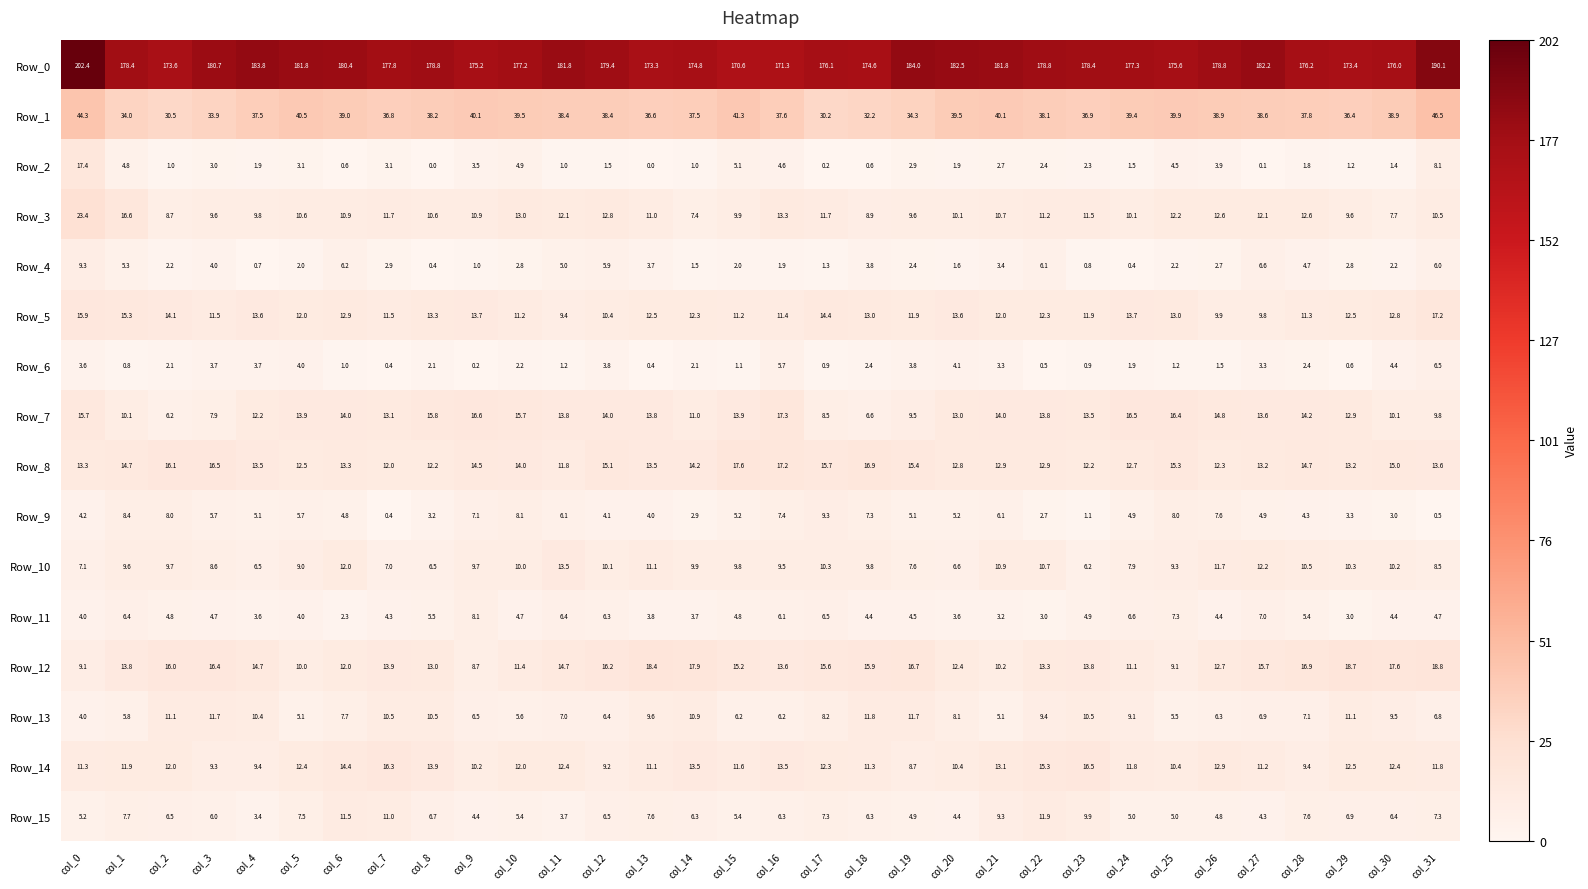

Which series has the largest range (max minus min)?

Row_0